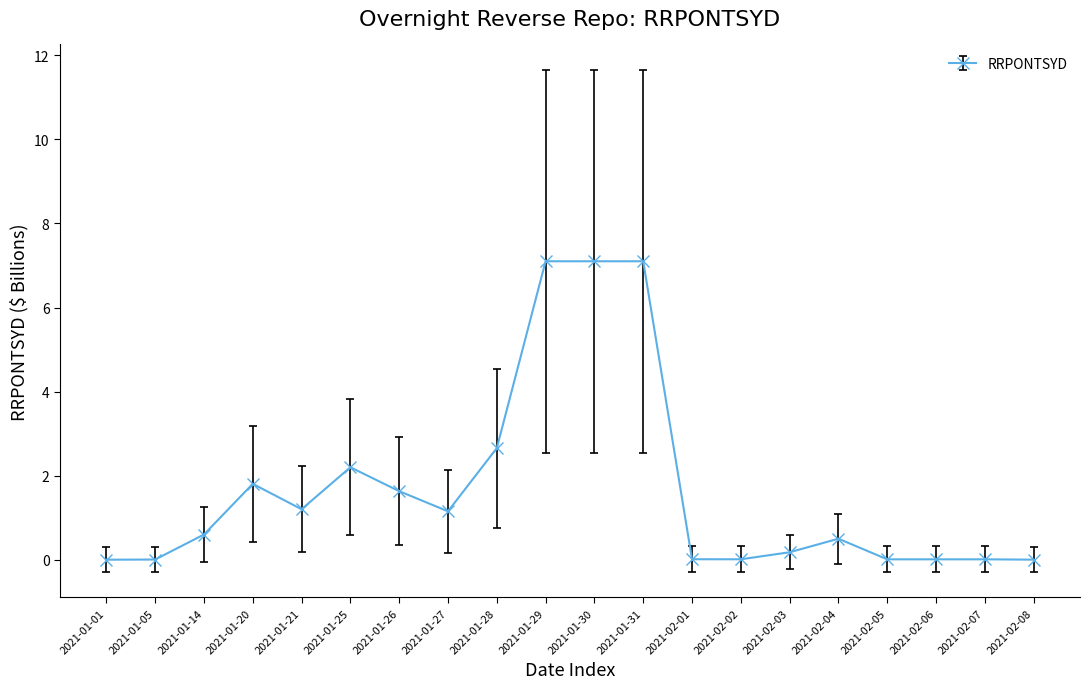

How many series are shown in this chart?

1